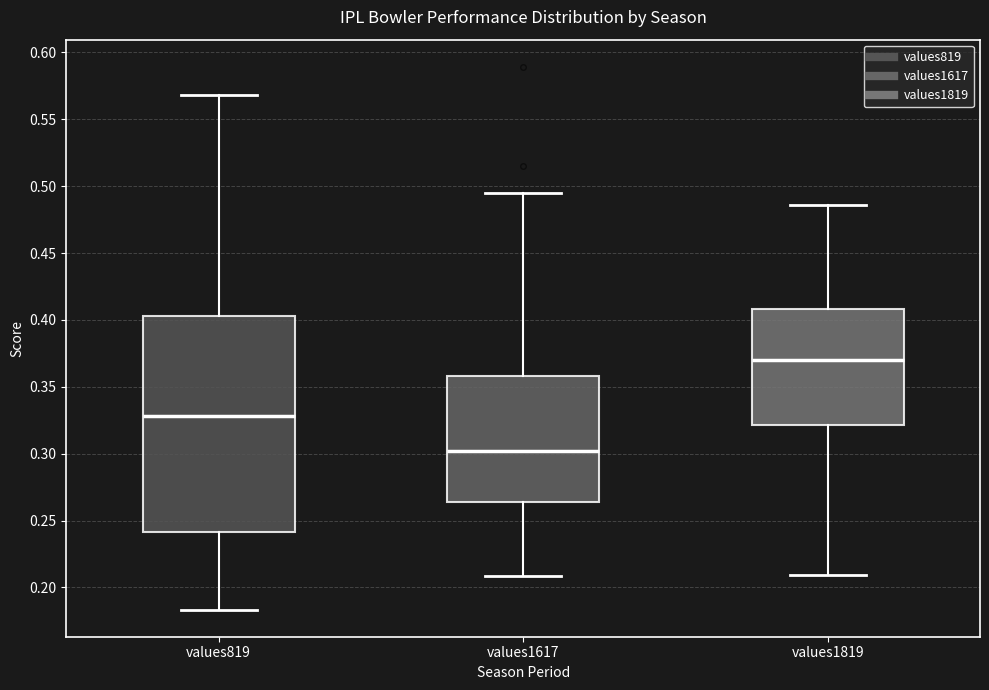

Reading left to right, transcribe this box plot: for each box, give where its median line is, the range the box spans, and where its two whiskers end, as read against the y-axis. The values are not printed on the chart, so give them approximately, as read against the axis.

values819: median 0.330, box 0.240 to 0.405, whiskers 0.185 to 0.570
values1617: median 0.300, box 0.265 to 0.360, whiskers 0.210 to 0.495
values1819: median 0.370, box 0.320 to 0.410, whiskers 0.210 to 0.485